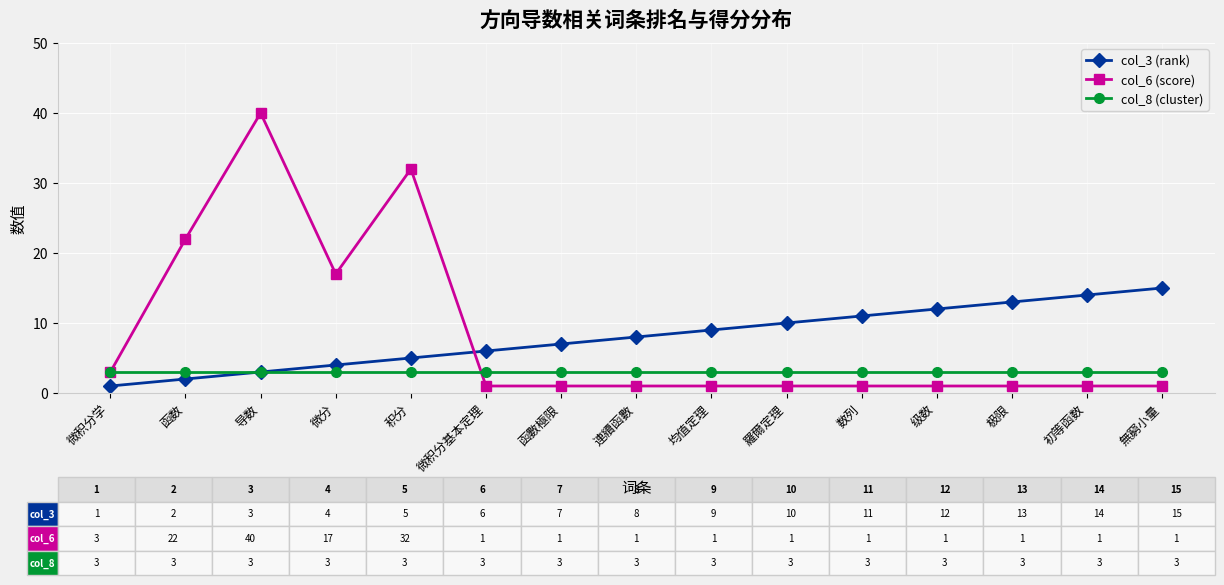

The col_8 (cluster) series shows 5 at 微分. True or false?

False